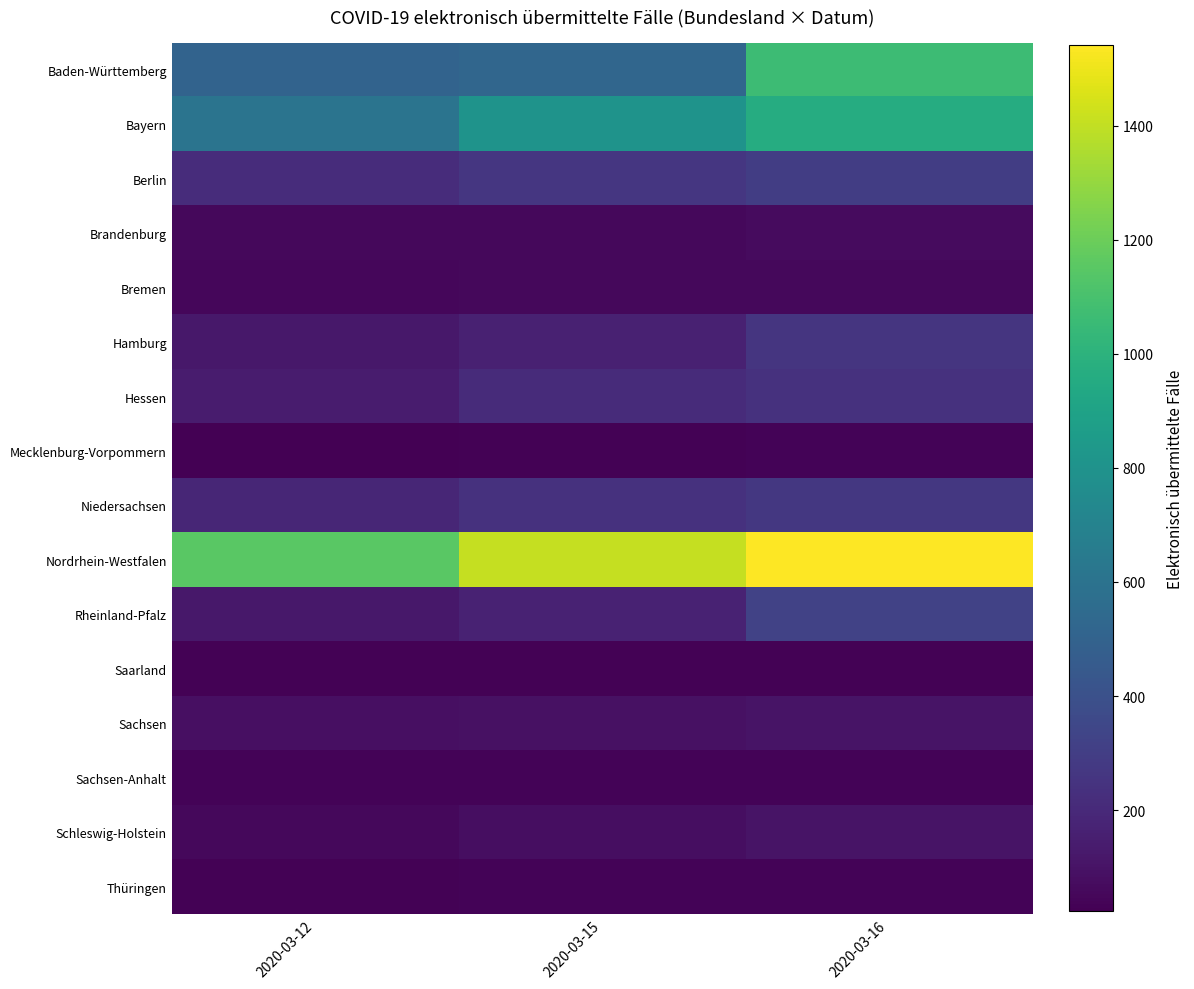

Reading left to right, what are all the values shown in this chart?

Baden-Württemberg: 2020-03-12=506	2020-03-15=524	2020-03-16=1062
Bayern: 2020-03-12=605	2020-03-15=804	2020-03-16=965
Berlin: 2020-03-12=216	2020-03-15=265	2020-03-16=300
Brandenburg: 2020-03-12=57	2020-03-15=56	2020-03-16=65
Bremen: 2020-03-12=50	2020-03-15=53	2020-03-16=56
Hamburg: 2020-03-12=119	2020-03-15=162	2020-03-16=255
Hessen: 2020-03-12=141	2020-03-15=207	2020-03-16=241
Mecklenburg-Vorpommern: 2020-03-12=23	2020-03-15=33	2020-03-16=36
Niedersachsen: 2020-03-12=187	2020-03-15=238	2020-03-16=272
Nordrhein-Westfalen: 2020-03-12=1154	2020-03-15=1407	2020-03-16=1541
Rheinland-Pfalz: 2020-03-12=121	2020-03-15=168	2020-03-16=325
Saarland: 2020-03-12=31	2020-03-15=32	2020-03-16=32
Sachsen: 2020-03-12=86	2020-03-15=91	2020-03-16=103
Sachsen-Anhalt: 2020-03-12=40	2020-03-15=40	2020-03-16=40
Schleswig-Holstein: 2020-03-12=54	2020-03-15=79	2020-03-16=104
Thüringen: 2020-03-12=31	2020-03-15=36	2020-03-16=36